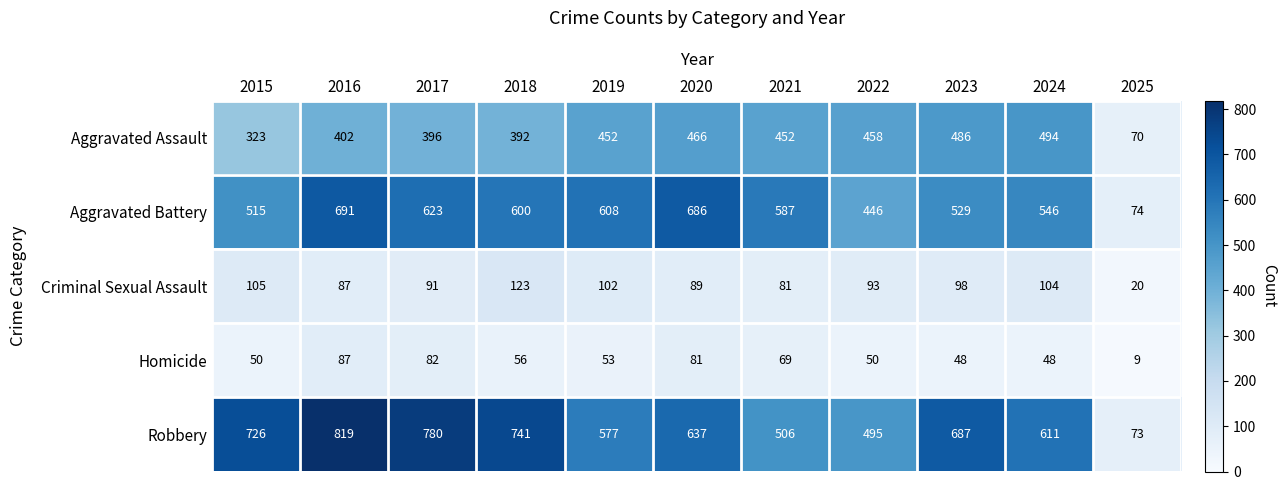

How many categories are shown in the chart?

11